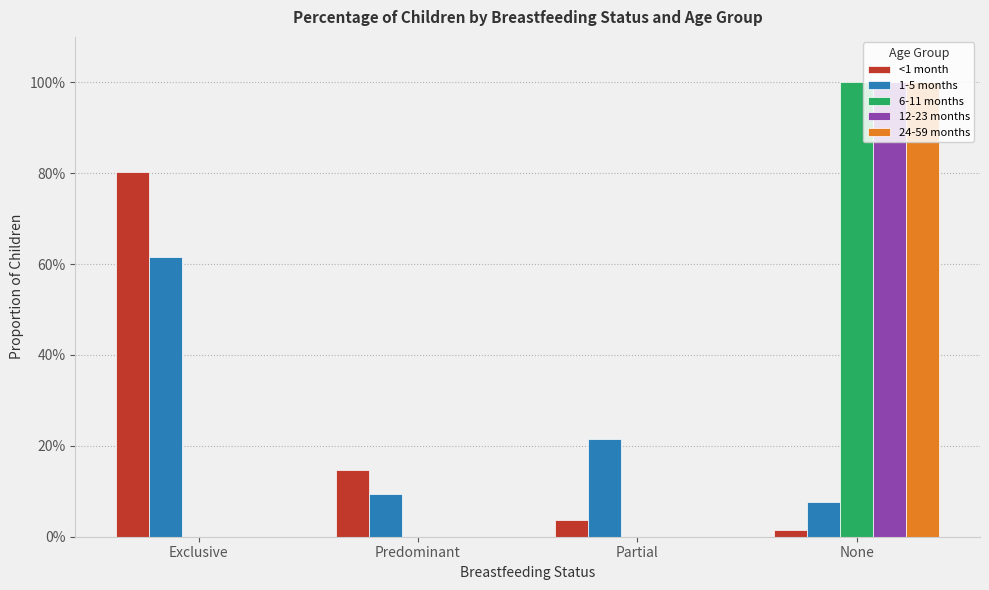

Between Exclusive and Predominant, which series saw the biggest shift?

<1 month